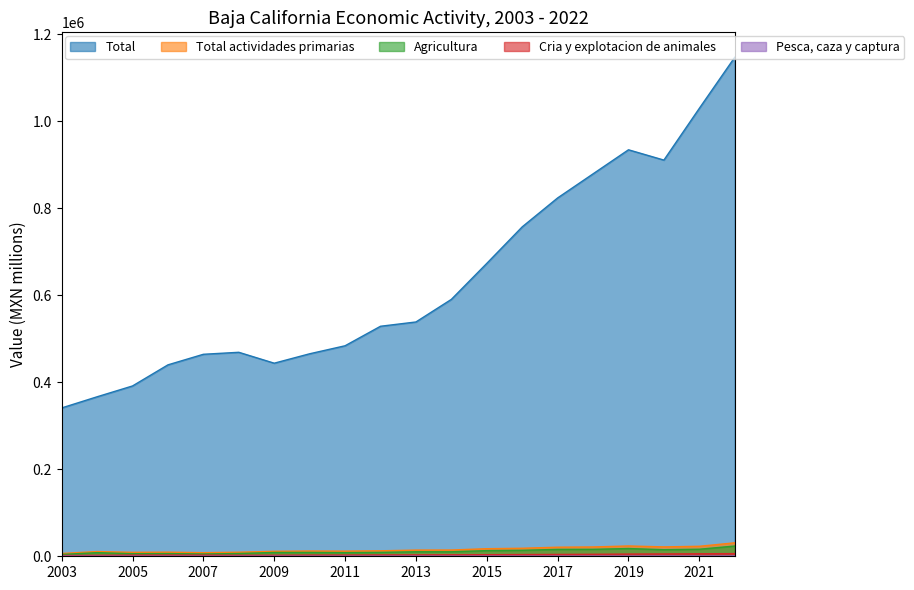

In Agricultura, how many points are lower than both neighbors (excluding endpoints)?

5